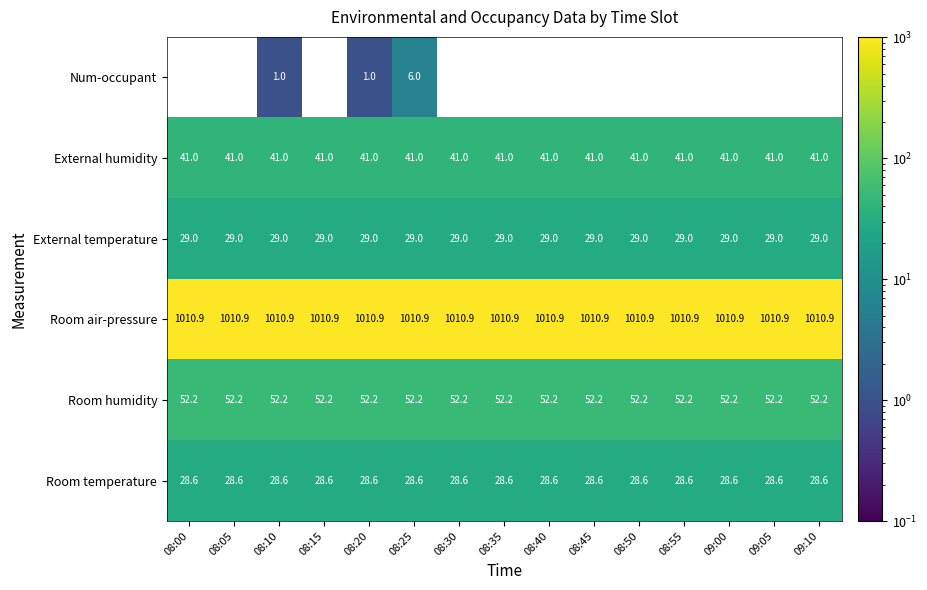

At which category is the sum across all series the highest?

08:25